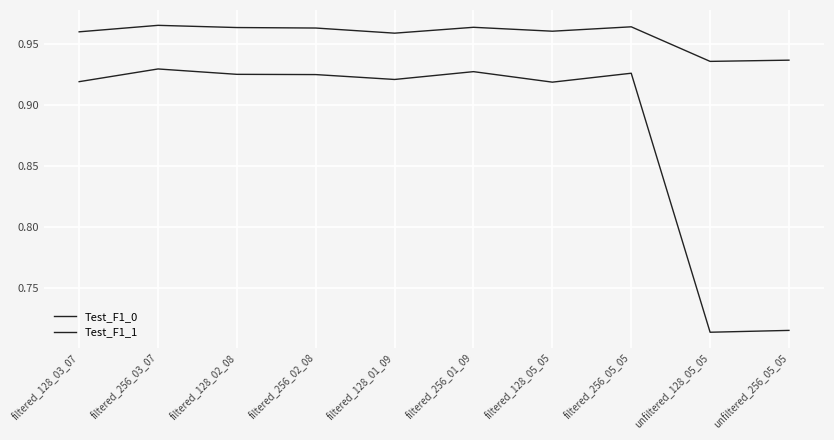

How many Test_F1_0 values are between 0 and 1?

10